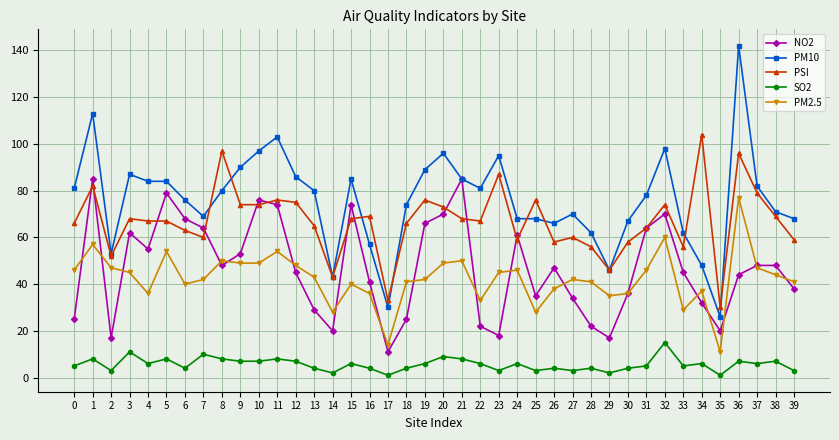

What is the sum of all SO2 values?

226